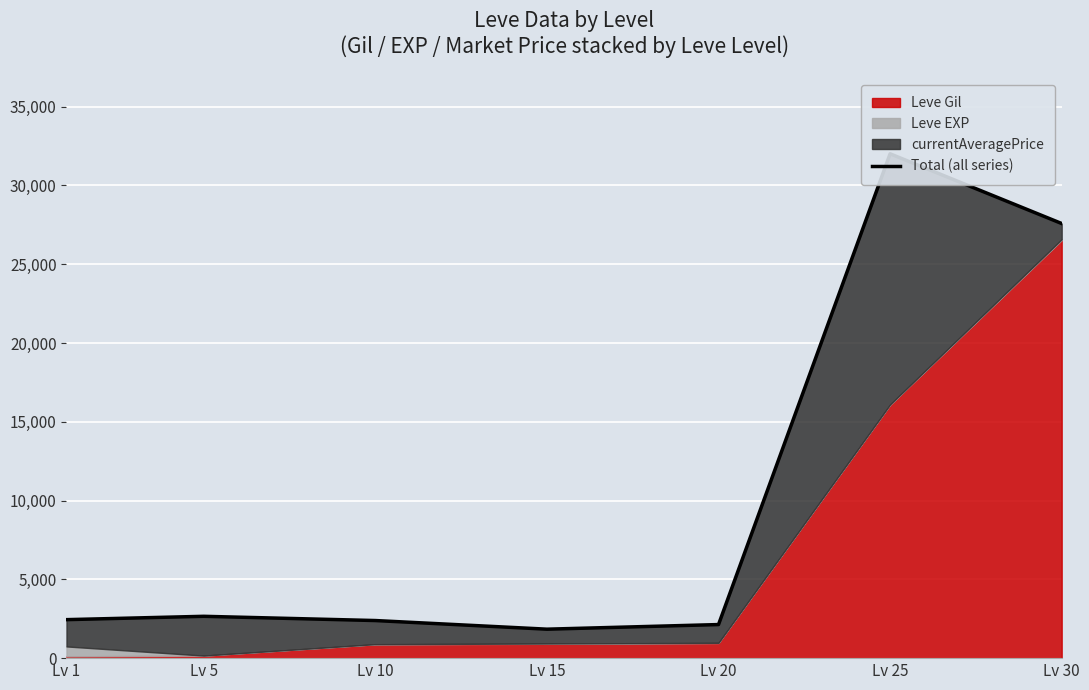

List the labels in order of value, largest first.

Lv 25, Lv 30, Lv 5, Lv 1, Lv 10, Lv 20, Lv 15